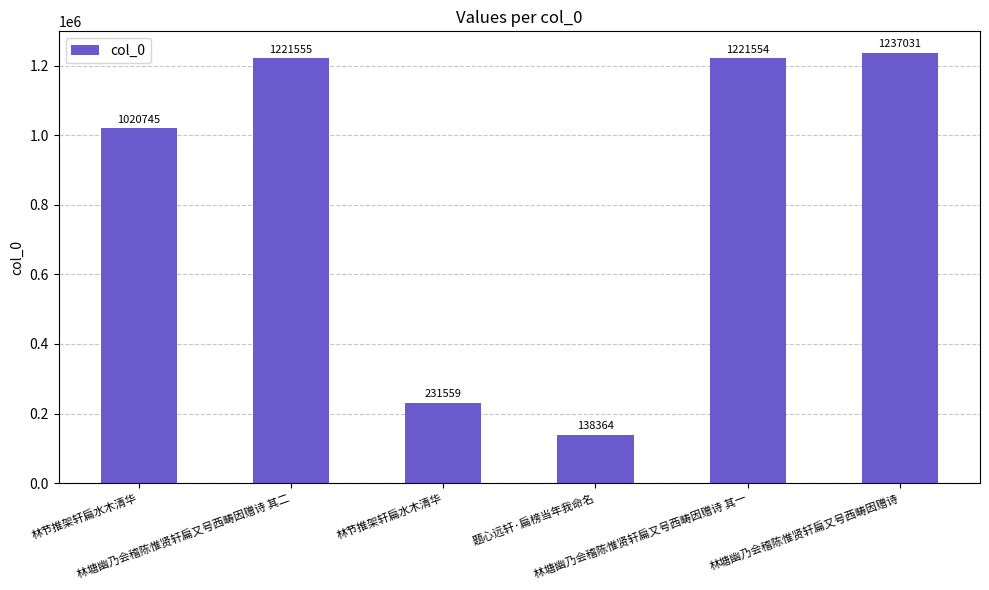

The value at 林节推架轩扁水木清华 is 1020745. True or false?

True